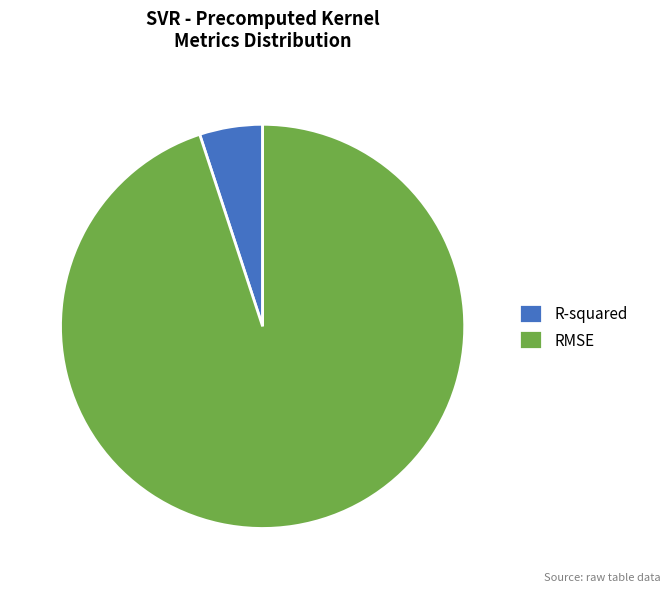

True or false: RMSE accounts for 95% of the total.

True